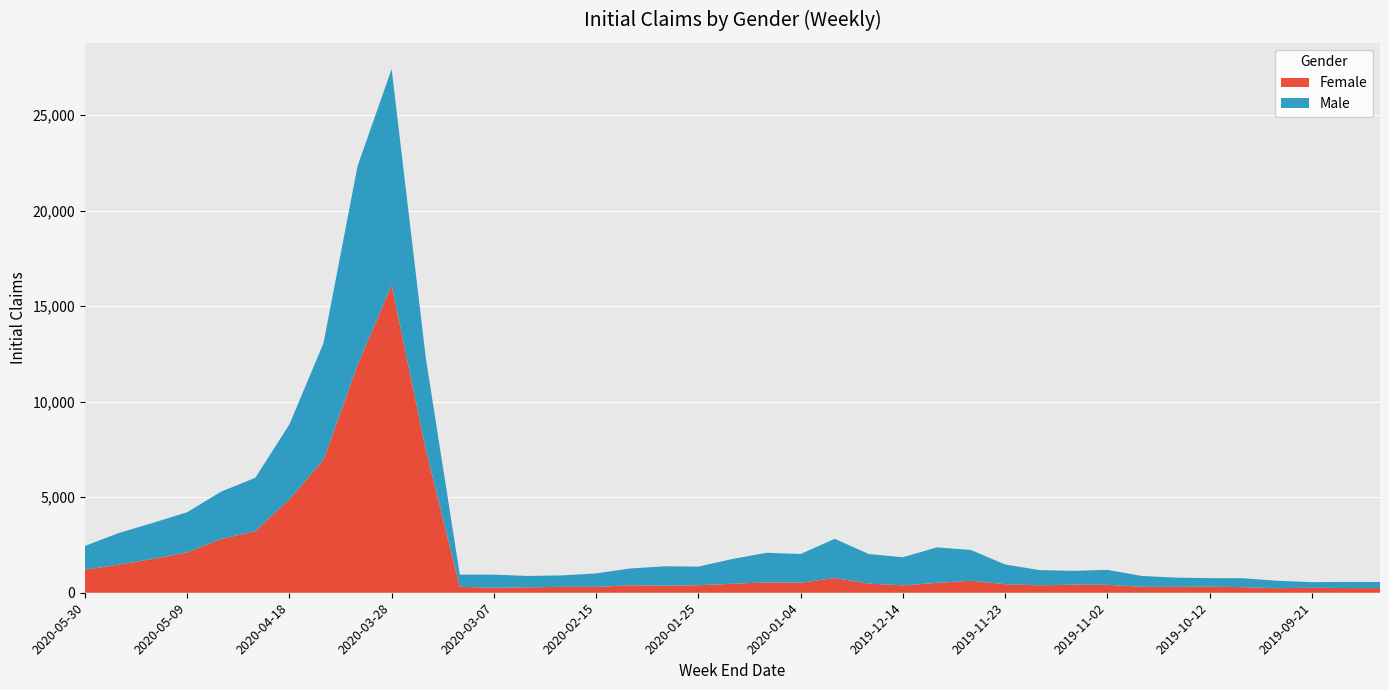

Reading left to right, list all the values displayed in this chart.

Female: 1208	1474	1772	2116	2815	3225	4888	6959	11919	16107	7512	311	264	283	309	305	393	367	393	469	543	525	772	478	388	516	628	450	389	425	417	312	311	317	292	237	265	245	244
Male: 1241	1656	1888	2100	2483	2793	3925	6107	10421	11315	4814	637	684	596	600	707	877	1019	976	1299	1549	1503	2052	1549	1471	1860	1610	1030	799	722	780	570	480	449	467	388	290	321	317